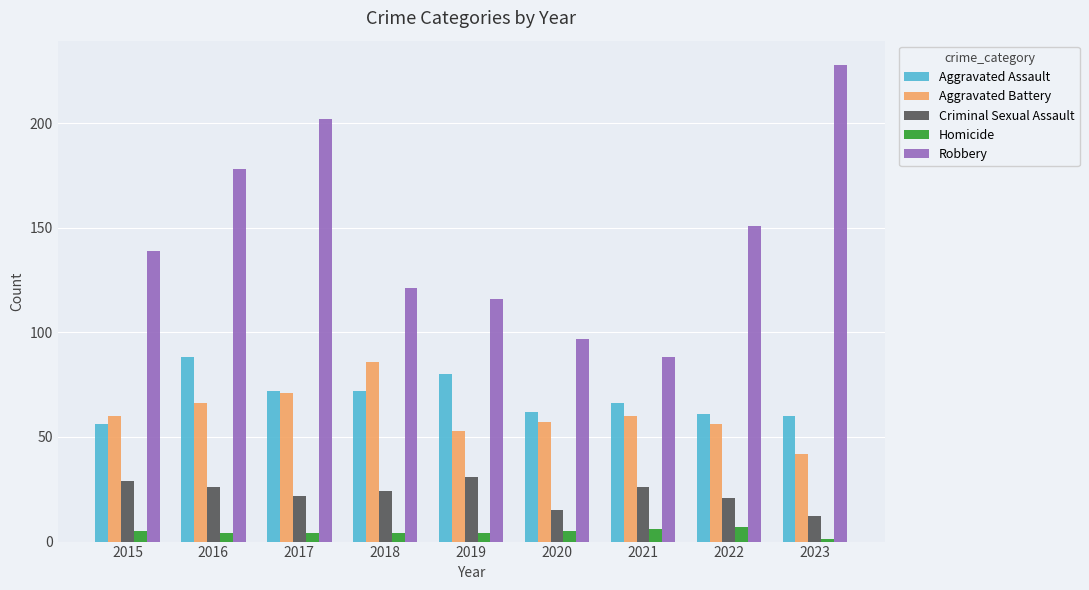

Between 2019 and 2023, which series saw the biggest shift?

Robbery